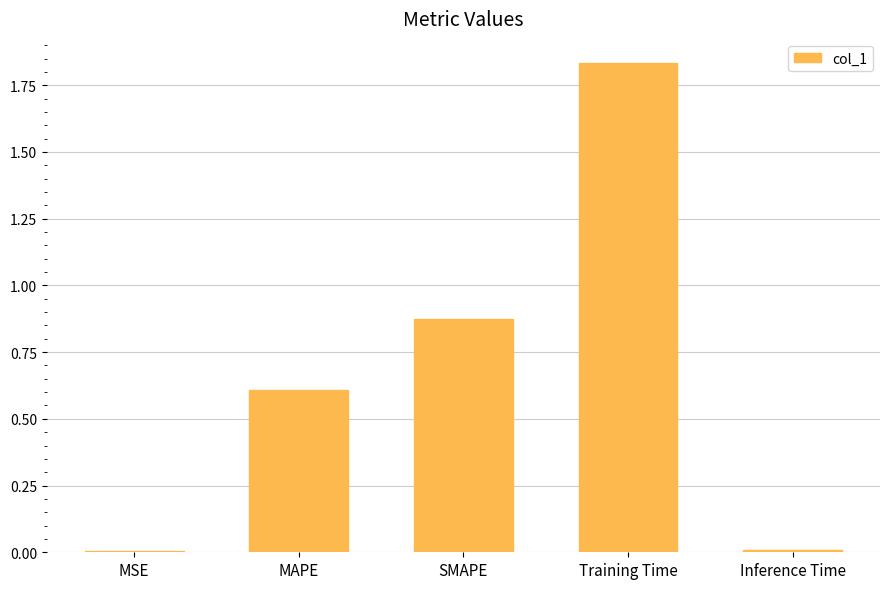

Which category has the highest value across all series?

Training Time